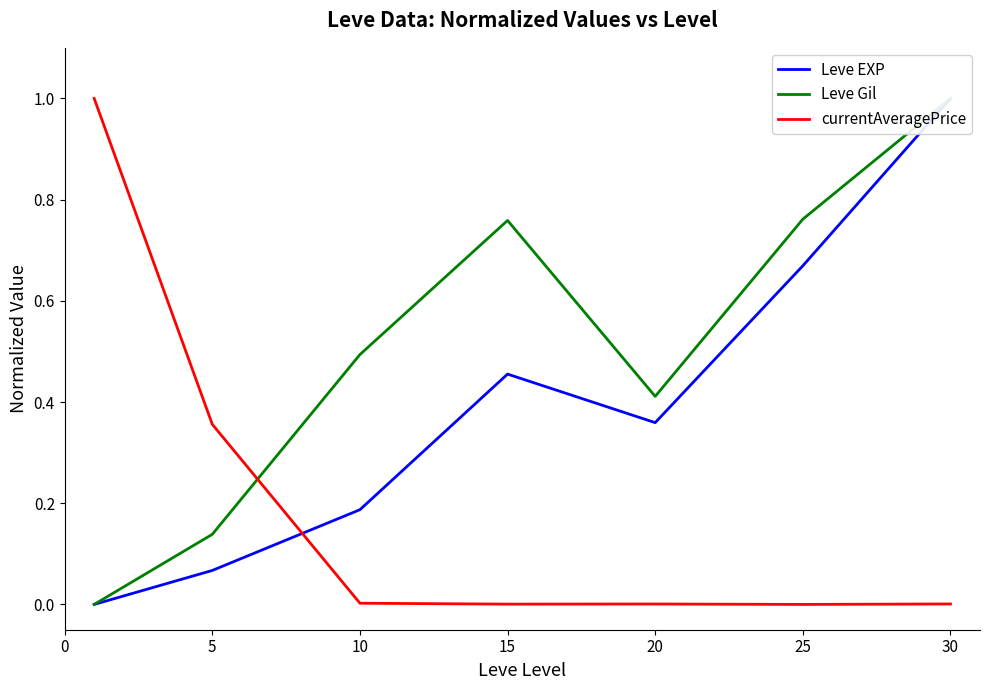

Which series has the largest total across all categories?

Leve Gil